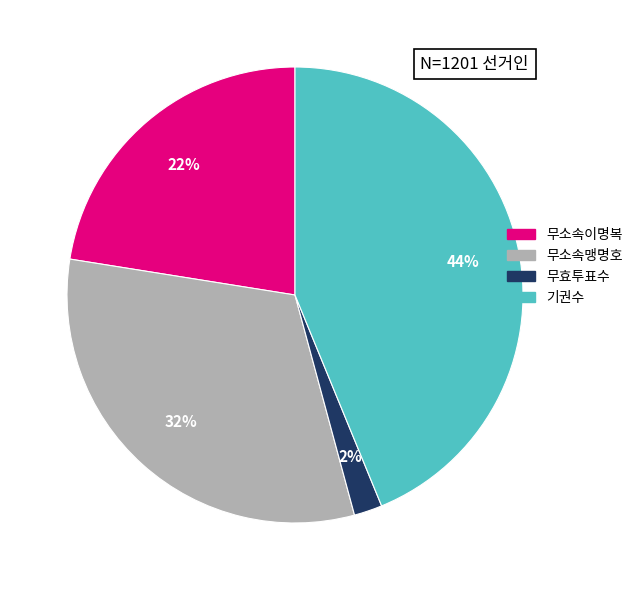

The 기권수 slice represents 44% of the pie. True or false?

True